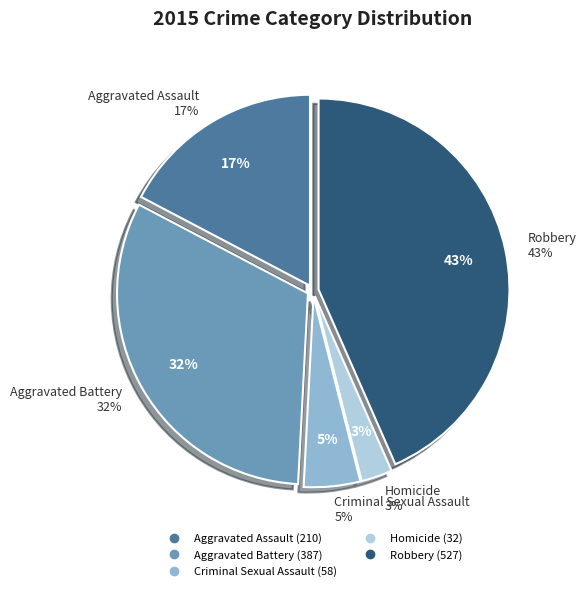

What portion of the pie excludes Aggravated Assault?

82.7%